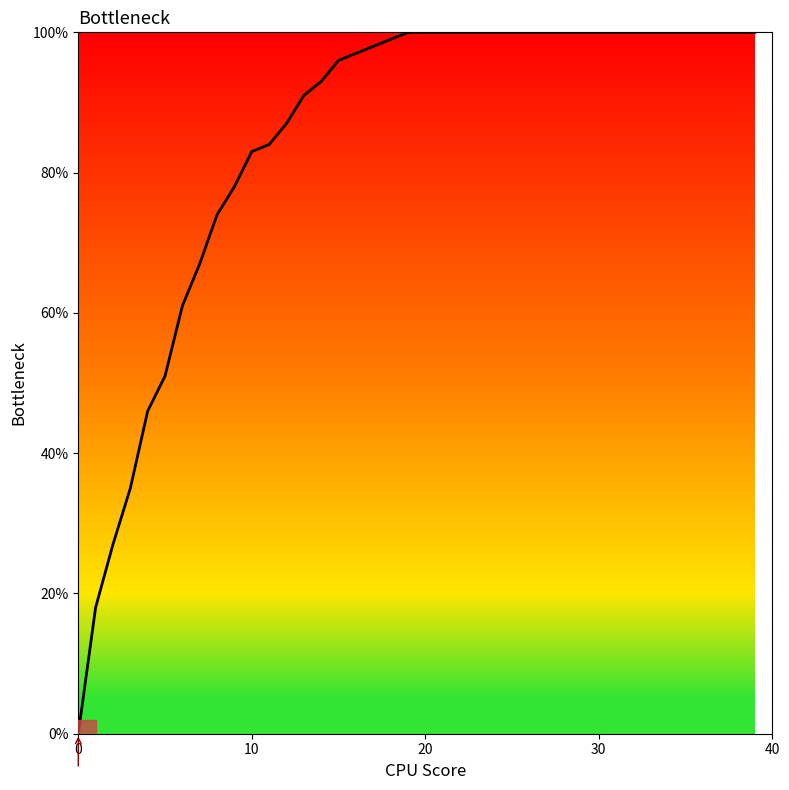

Reading left to right, what are all the values shown in this chart?

0.0	0.2	0.3	0.3	0.5	0.5	0.6	0.7	0.7	0.8	0.8	0.8	0.9	0.9	0.9	1.0	1.0	1.0	1.0	1.0	1.0	1.0	1.0	1.0	1.0	1.0	1.0	1.0	1.0	1.0	1.0	1.0	1.0	1.0	1.0	1.0	1.0	1.0	1.0	1.0